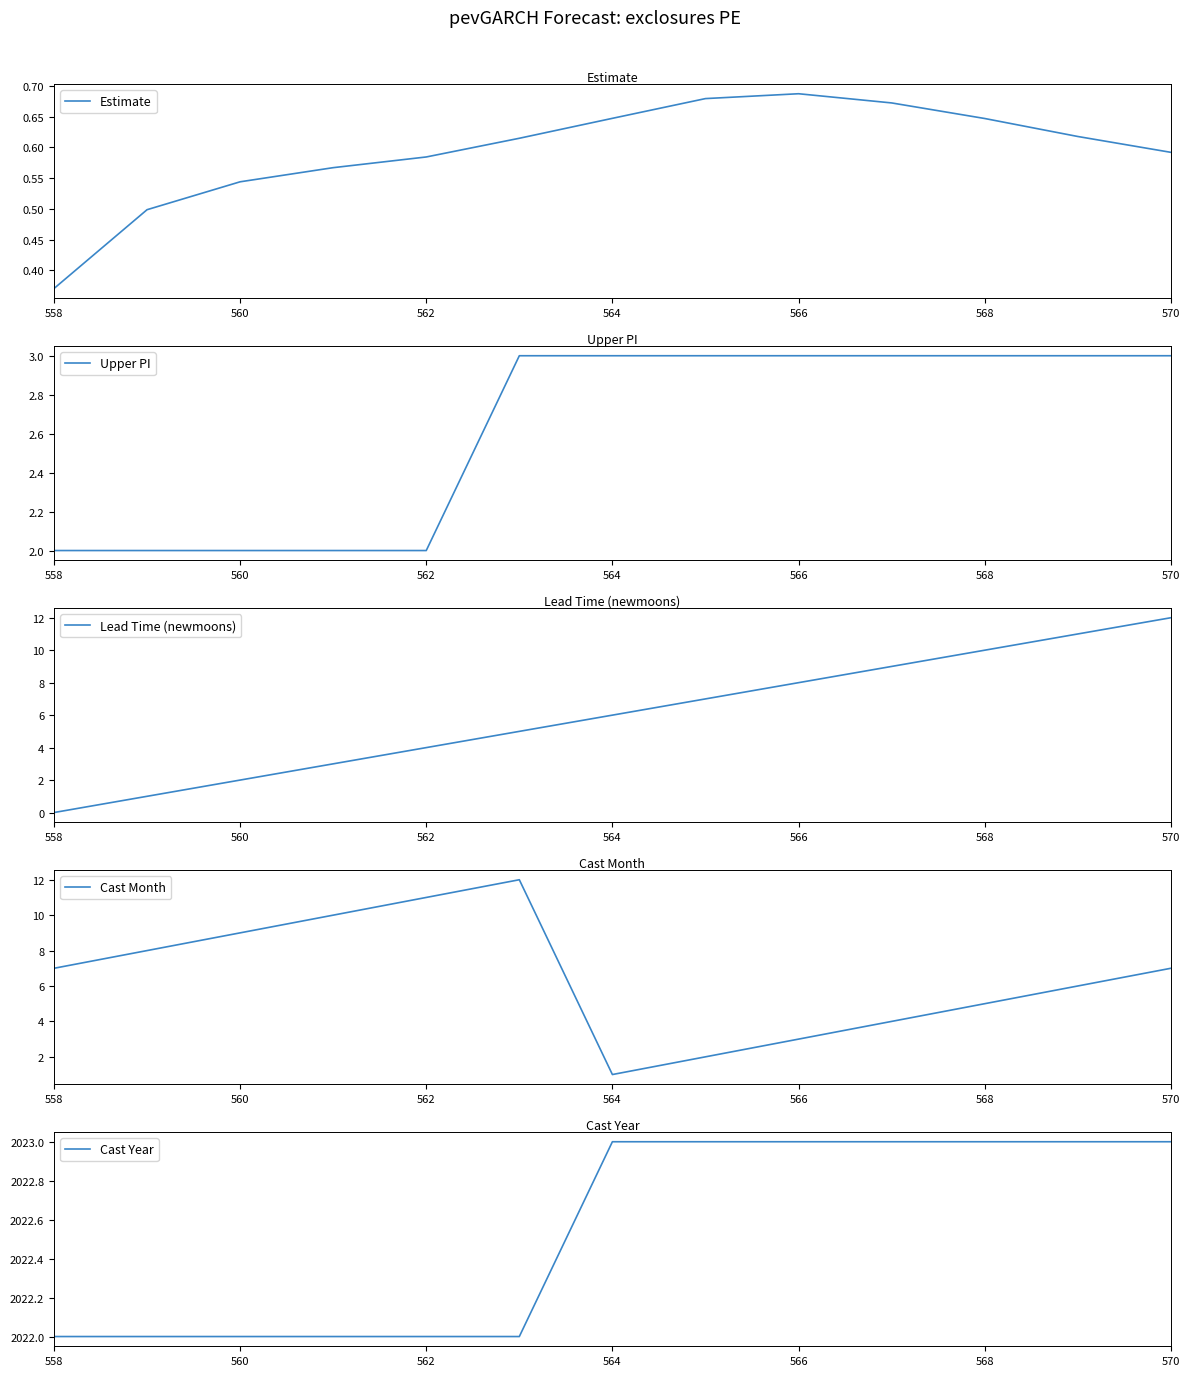

What are all the series names shown in the legend?

Estimate, Upper PI, Lead Time (newmoons), Cast Month, Cast Year